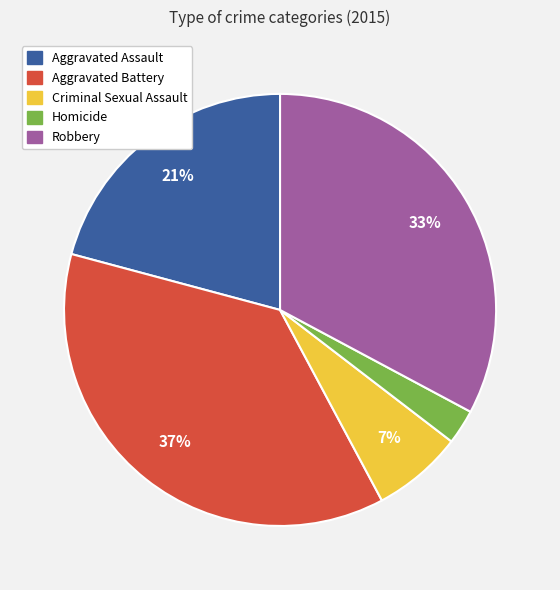

Combined, do Criminal Sexual Assault and Homicide account for over 50%?

No